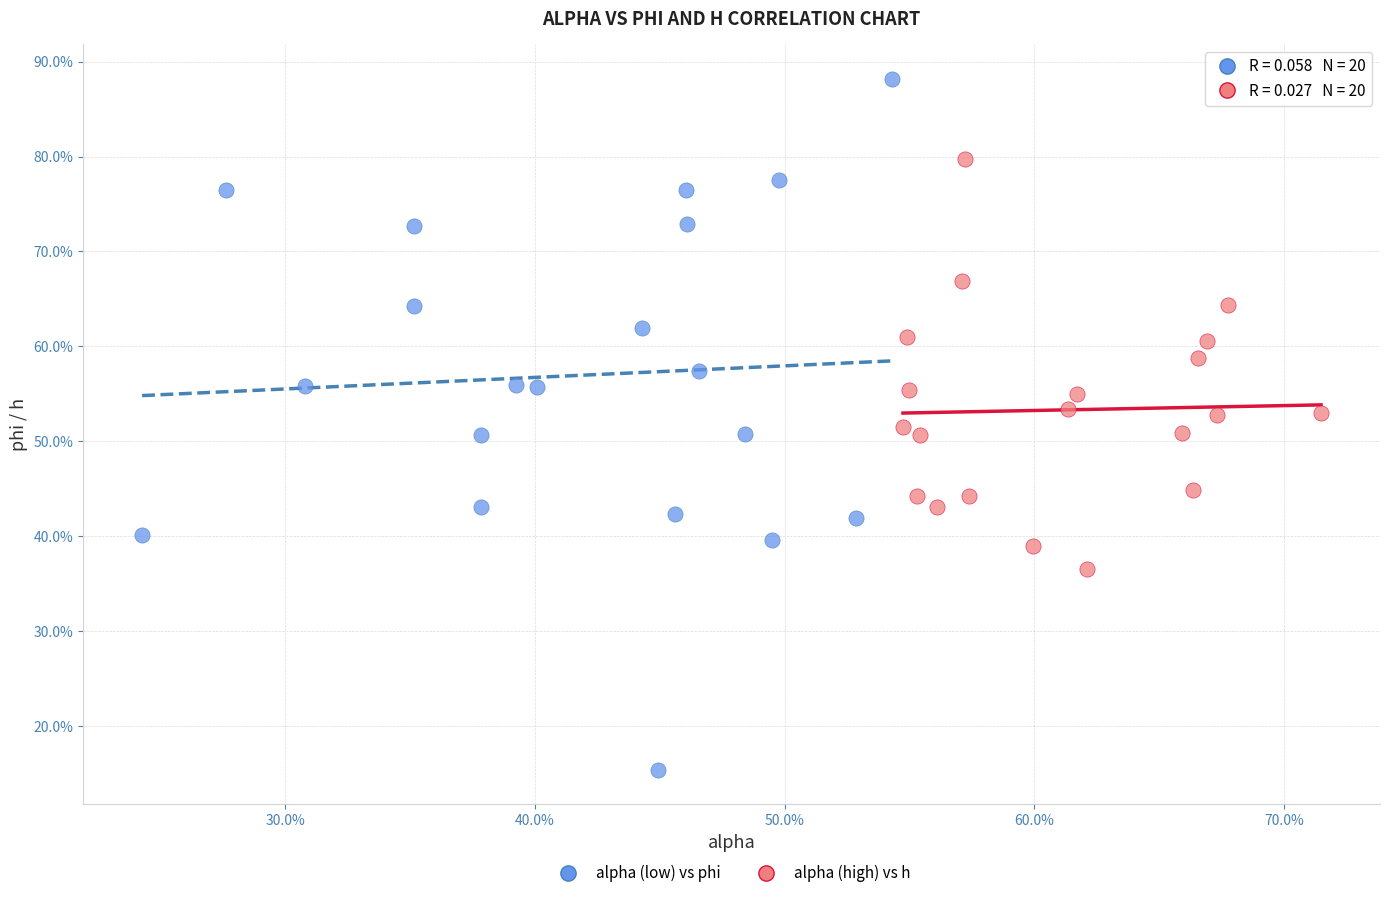

What are all the series names shown in the legend?

alpha (low) vs phi, alpha (high) vs h